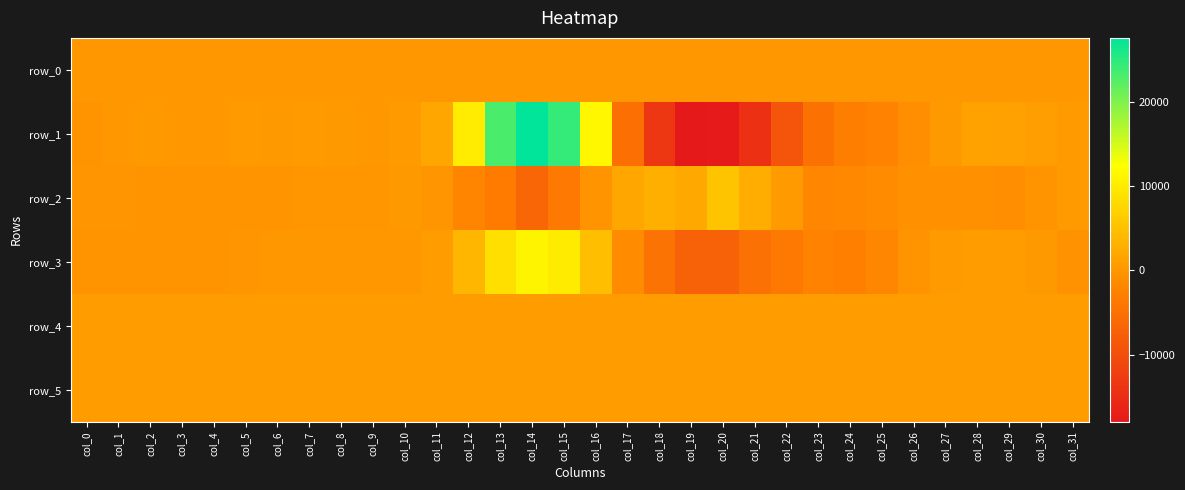

What is the difference between the highest and lowest values at col_28?

2047.0